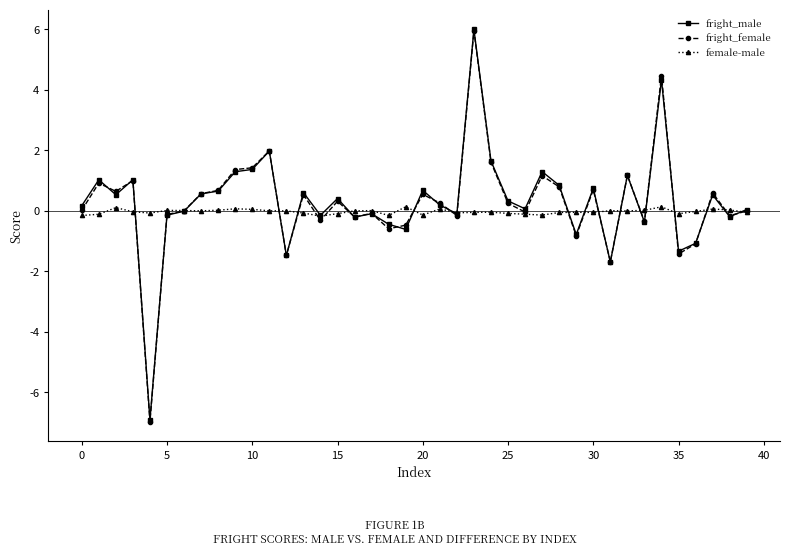

What is the lowest value of the fright_male series?

-6.9